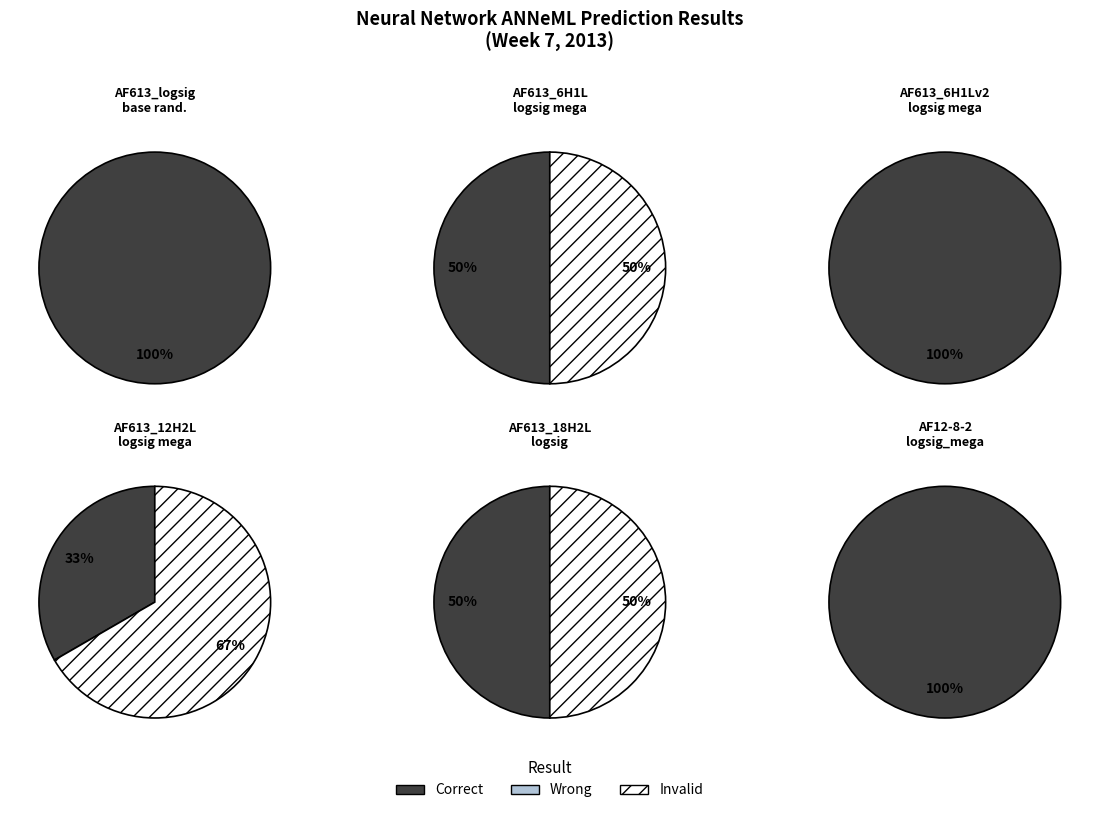

Do AF613_6H1L_logsig mega * and AF12-8-2_logsig_mega * together represent more than half of the pie?

No